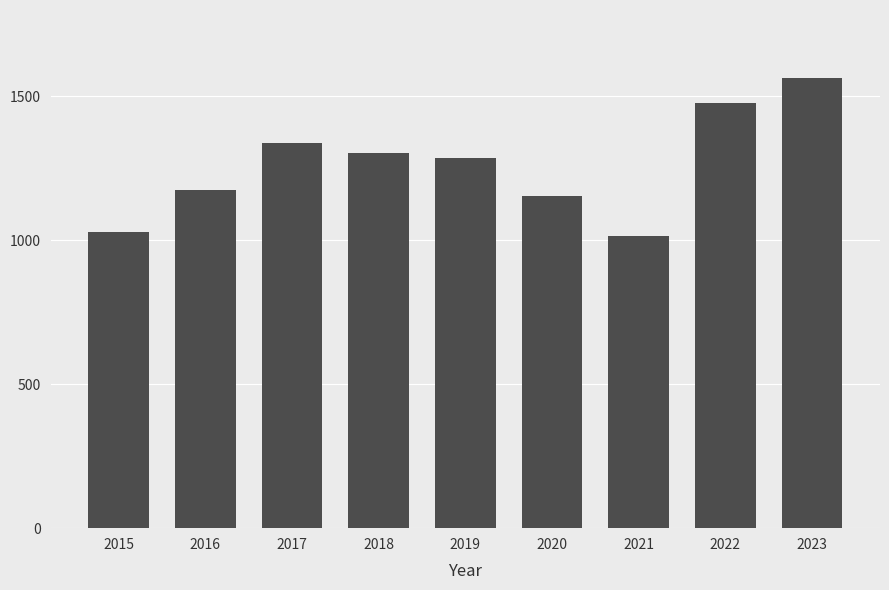

What is the minimum value shown in the chart?

1016